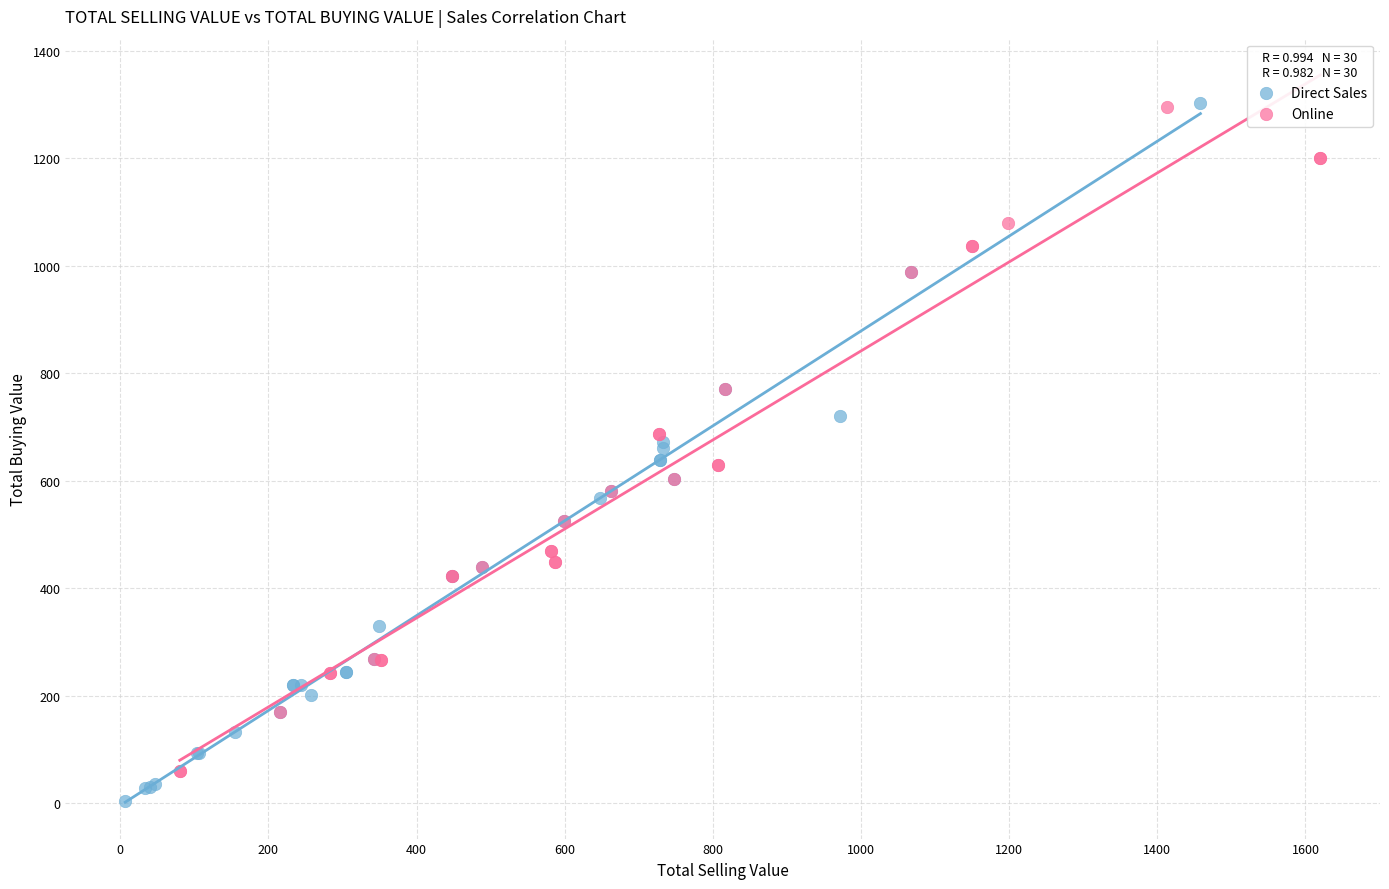

Which series has the largest Y range (max minus min)?

Direct Sales